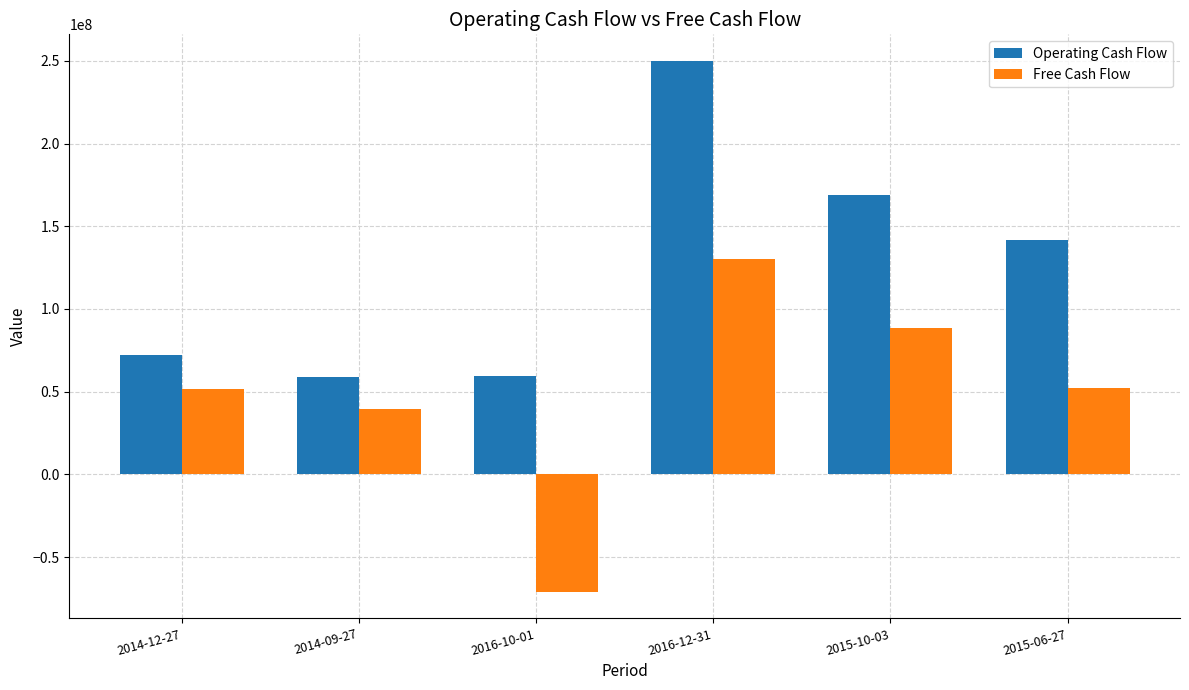

What is the sum of the Free Cash Flow values at 2015-10-03 and 2014-09-27?

127775000